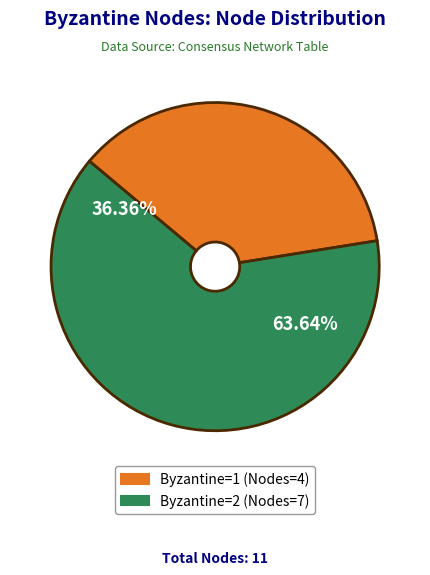

Is 2 the majority of the pie?

Yes